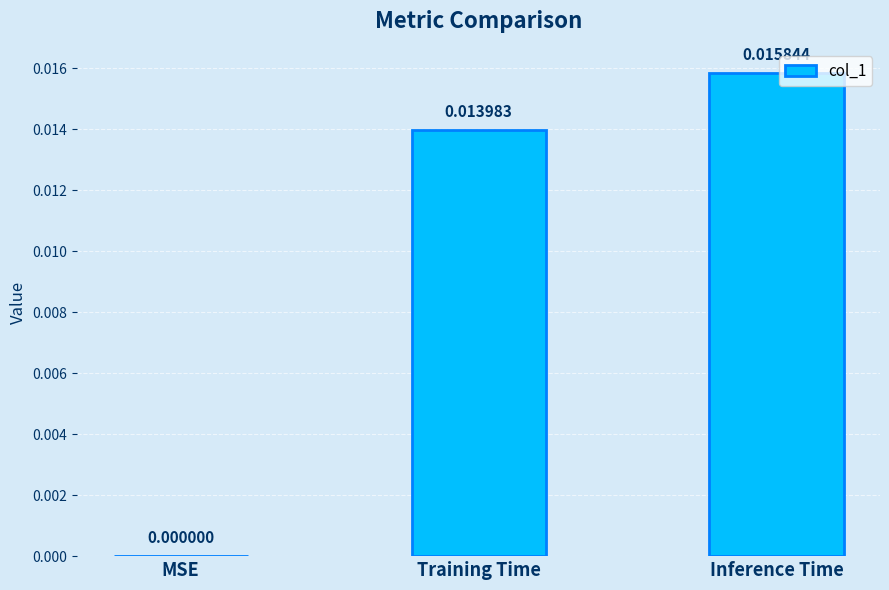

Where is the data nearest to the value 0?

MSE